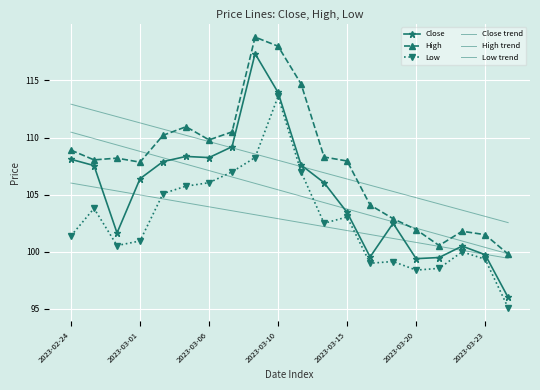

Where does the Low trend series first go above 102?

2023-02-24